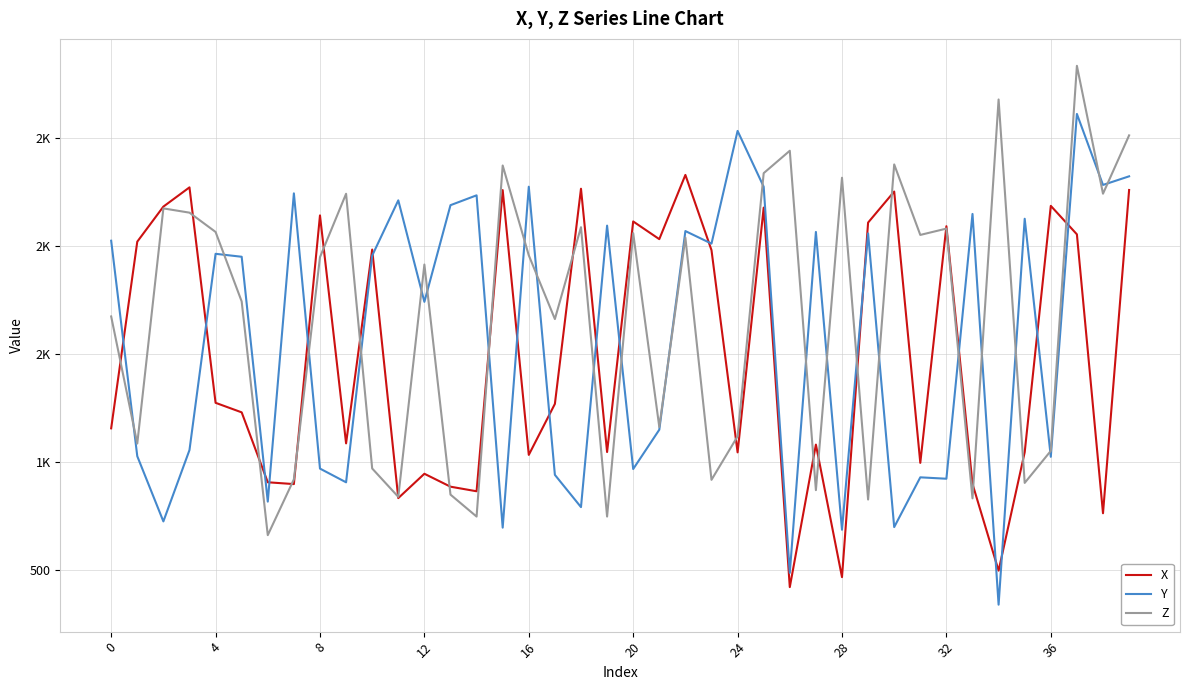

Does the chart have visible grid lines?

Yes